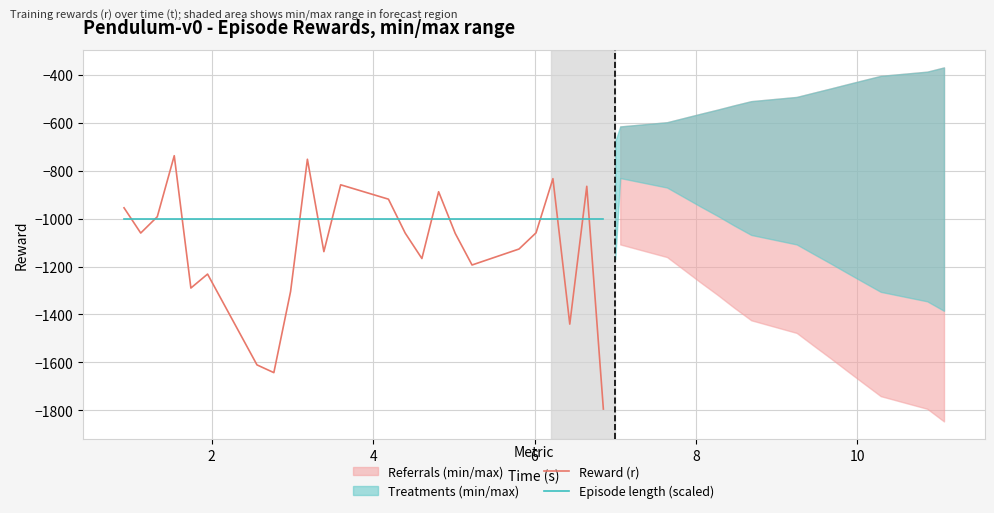

What is the highest value of the Episode length (scaled) series?

-1000.0